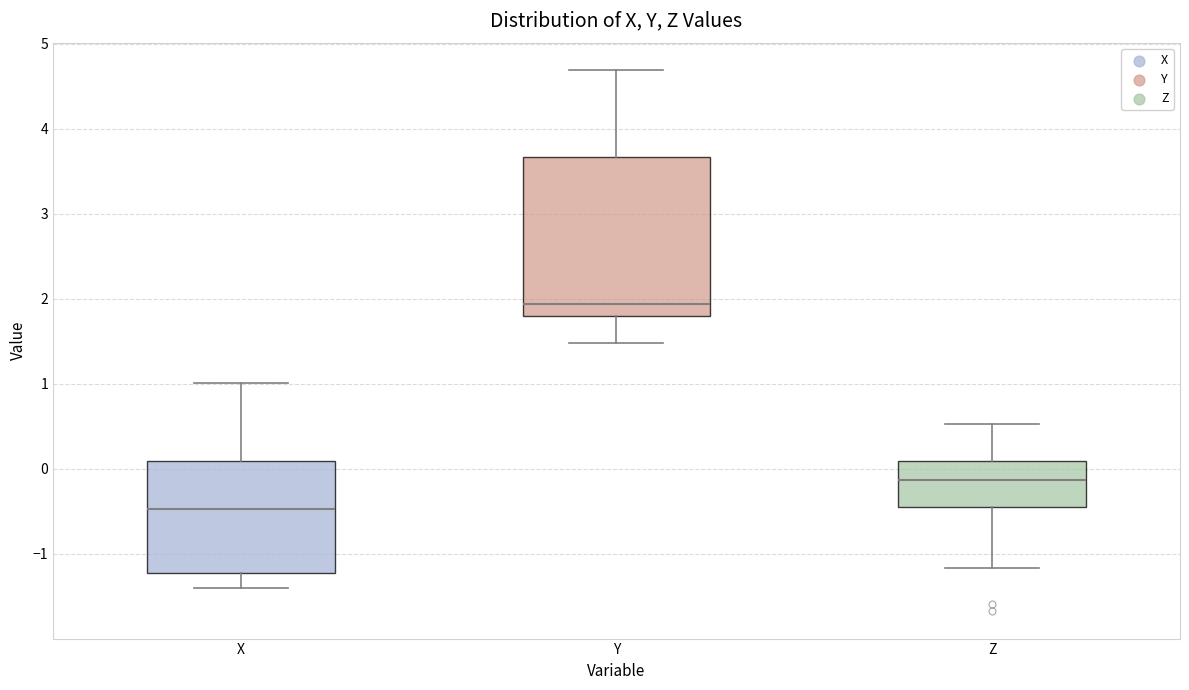

Reading left to right, transcribe this box plot: for each box, give where its median line is, the range the box spans, and where its two whiskers end, as read against the y-axis. The values are not printed on the chart, so give them approximately, as read against the axis.

X: median -0.5, box -1.2 to 0.1, whiskers -1.4 to 1.0
Y: median 1.9, box 1.8 to 3.7, whiskers 1.5 to 4.7
Z: median -0.1, box -0.5 to 0.1, whiskers -1.2 to 0.5